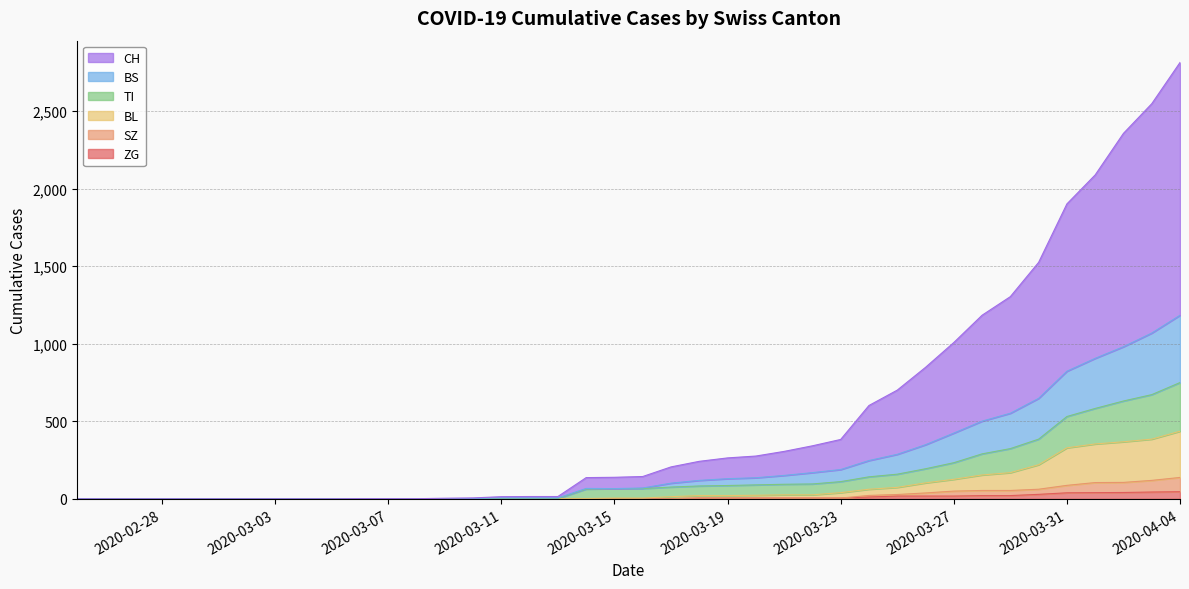

Which series has the largest total across all categories?

CH